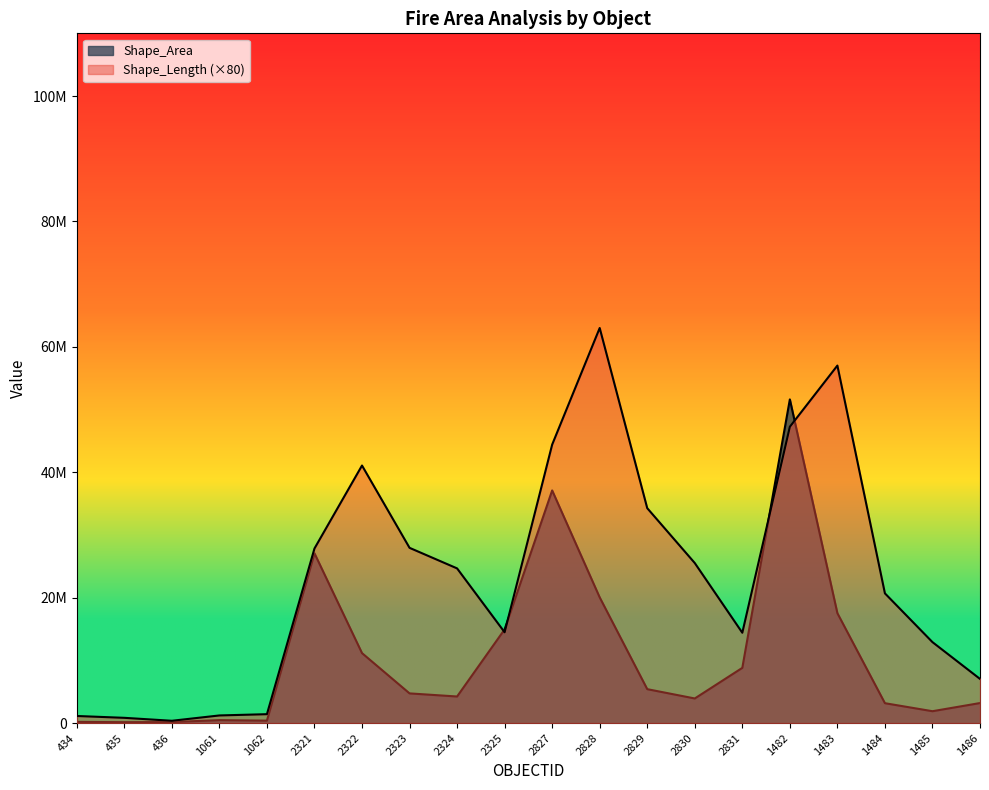

Which has a higher value, 2828 or 436?

2828